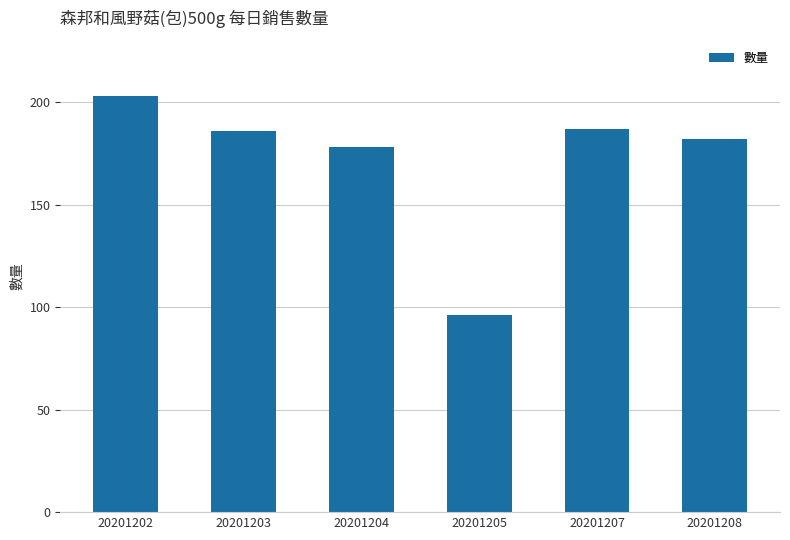

Approximately how many times larger is the value at 20201202 compared to 20201207?

1.1